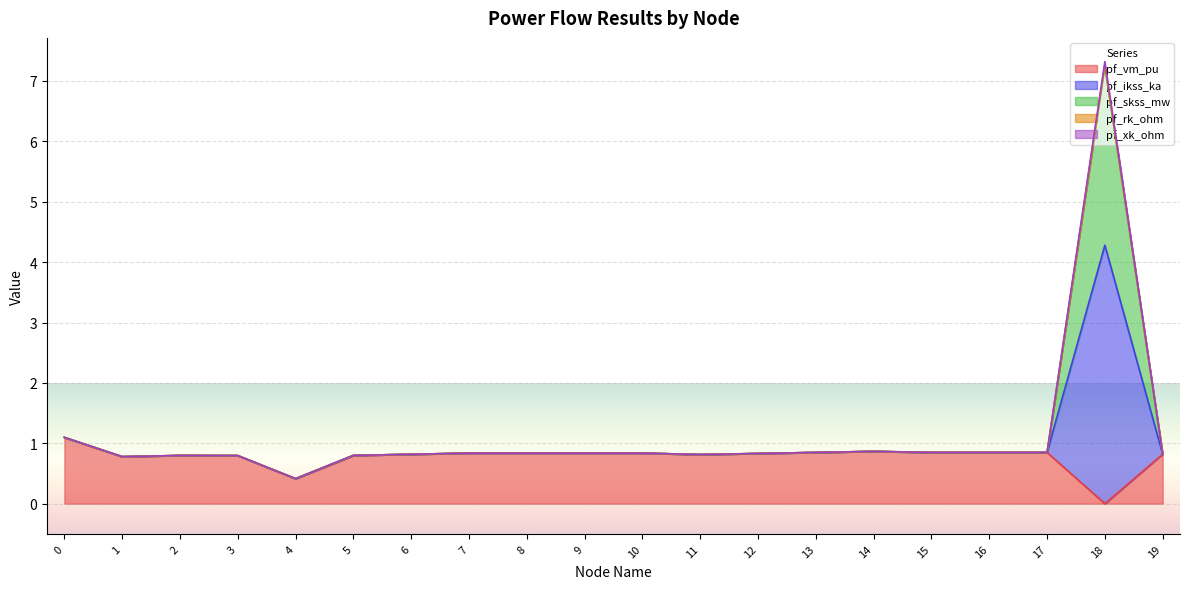

Which series has the widest spread of values?

pf_ikss_ka